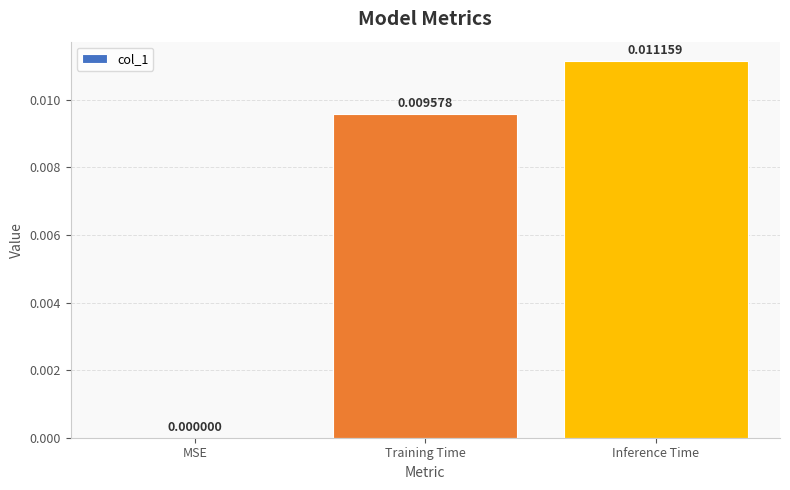

Which has a higher value, MSE or Training Time?

Training Time